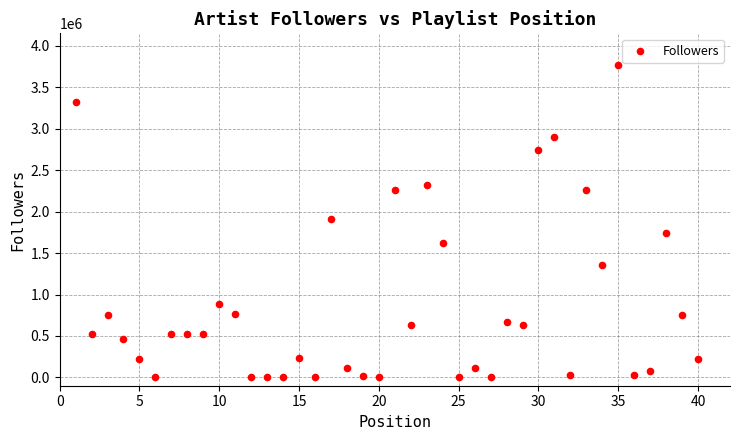

What is the range of X values (max minus min)?

39